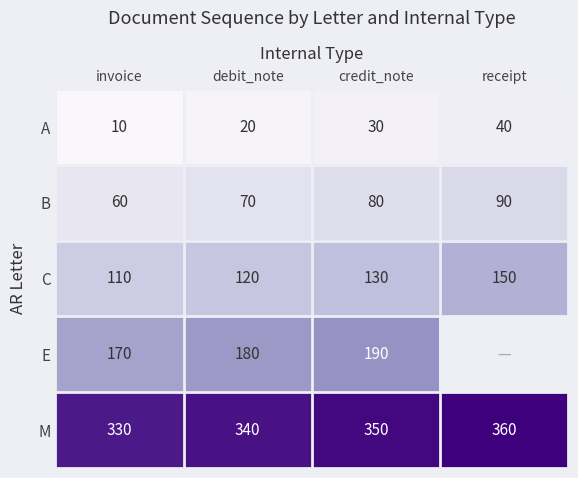

What is the difference between the highest and lowest values at invoice?

320